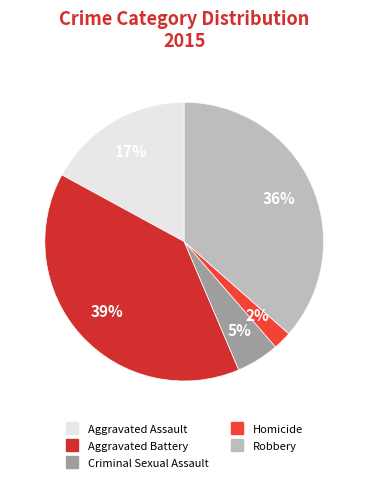

To the nearest percent, what portion does Aggravated Battery represent?

39%